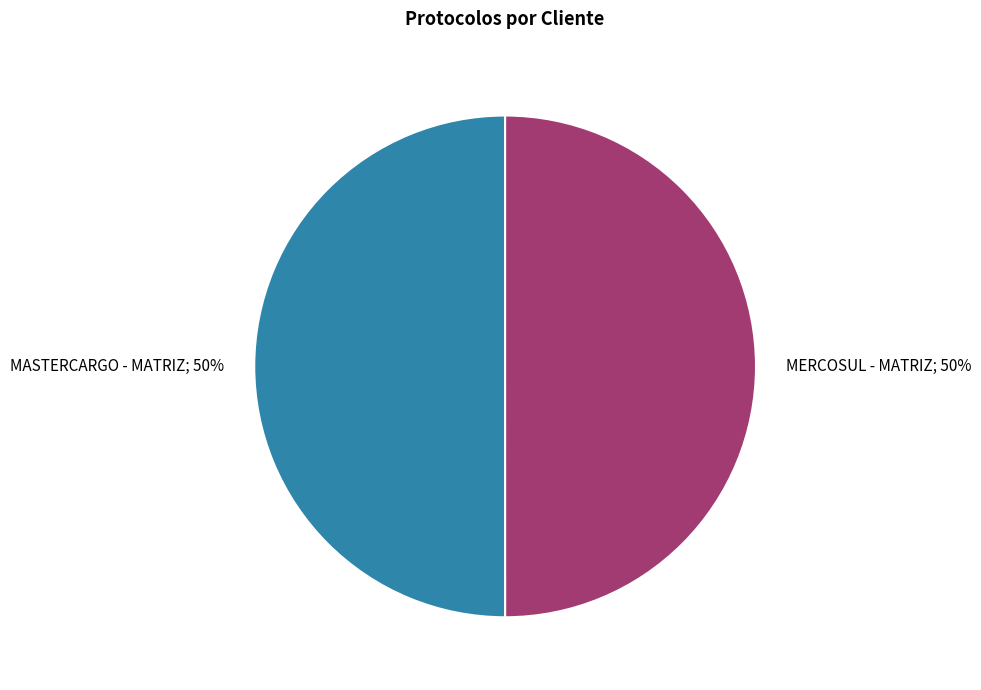

To the nearest percent, what is the average slice percentage?

50%